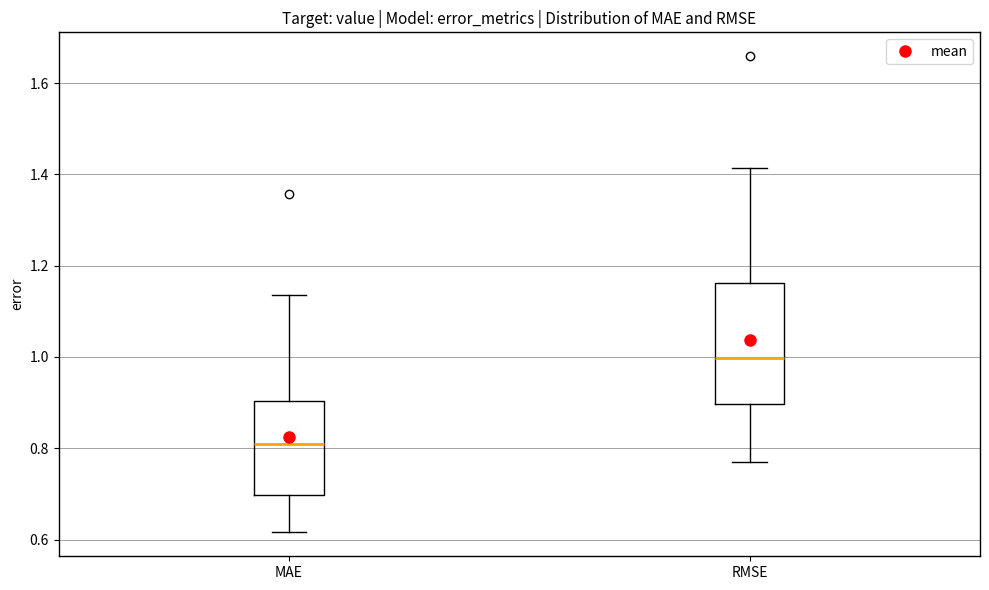

Where does the median line of the box for RMSE sit on the y-axis? The values are not printed on the chart, so give them approximately, as read against the axis.

1.00